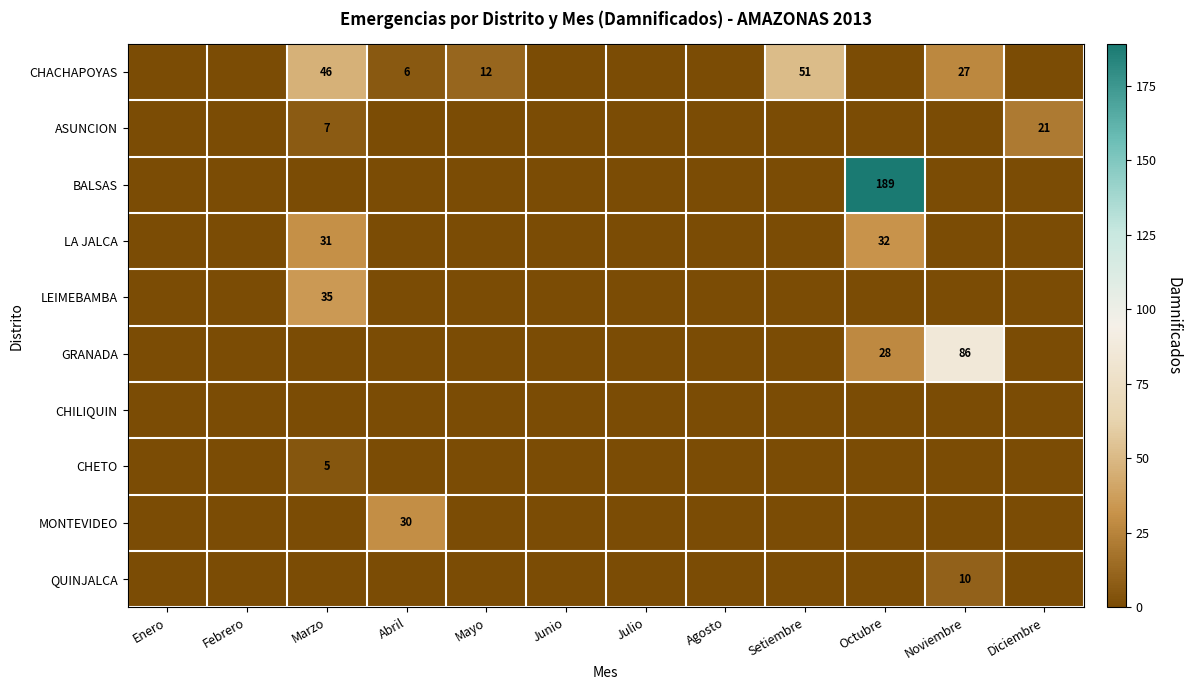

Which series changed the most between Agosto and Setiembre?

CHACHAPOYAS